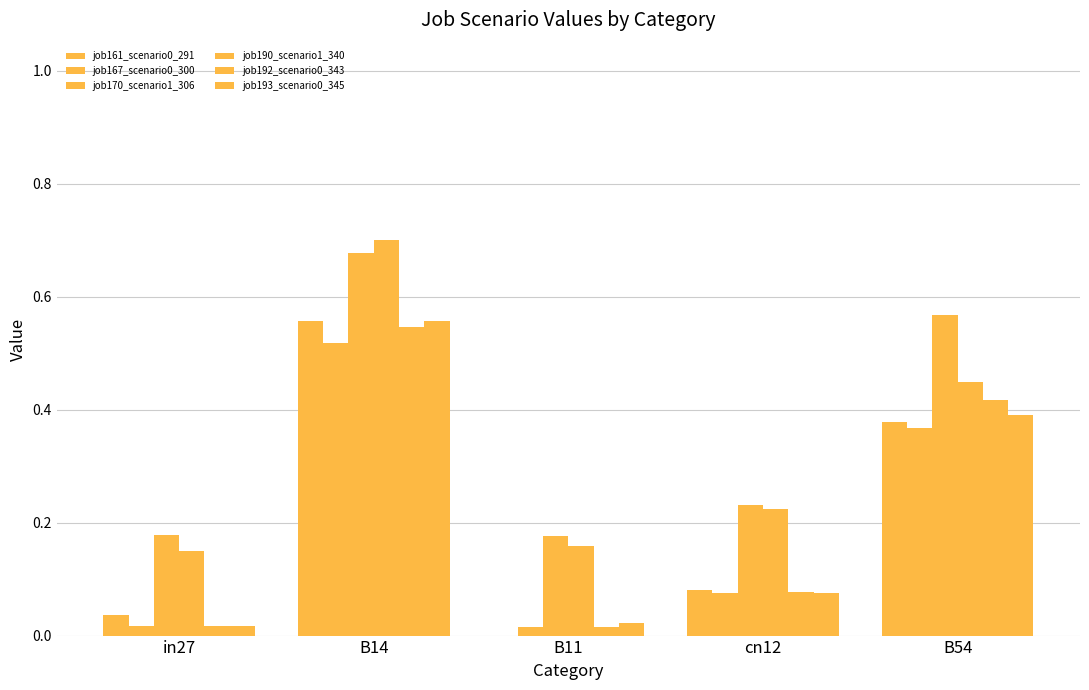

What is the difference between the maximum and minimum values in the job161_scenario0_291 series?

0.6